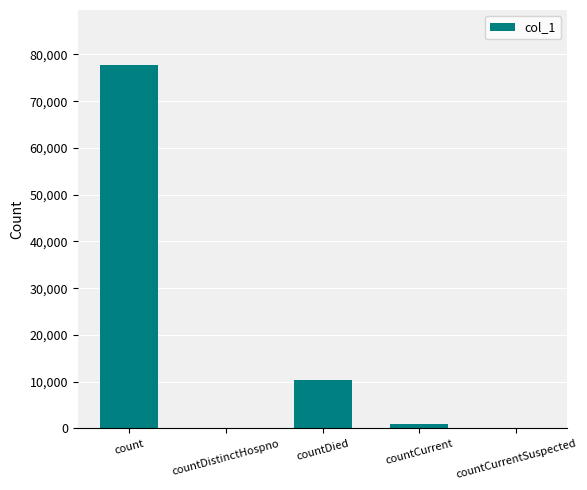

Reading right to left, list all the values displayed in this chart.

0	1046	10469	0	77842